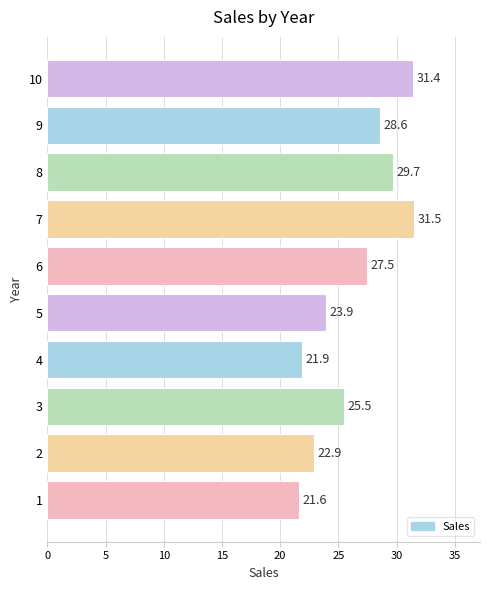

Where is the data nearest to the value 26?

3